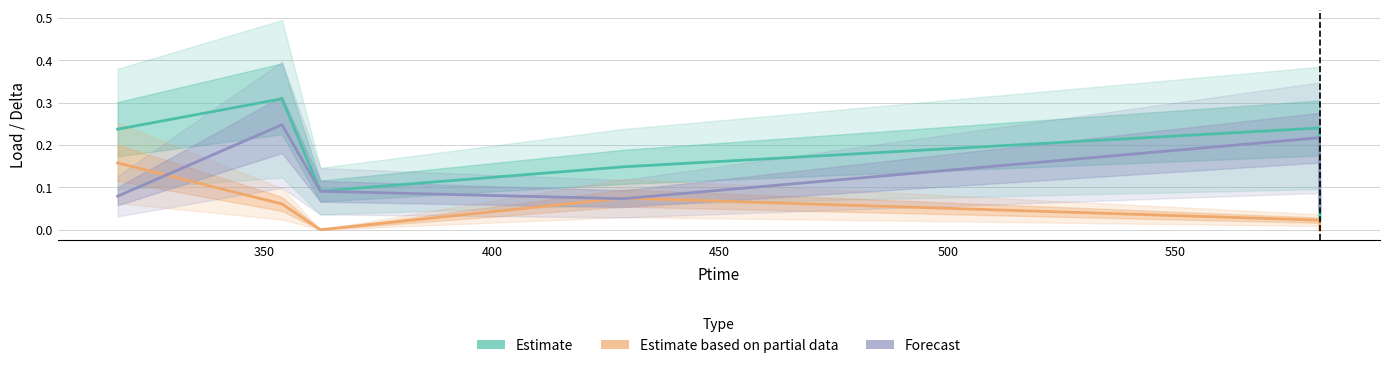

What is the sum of the Estimate values at 450 and 400?

0.2